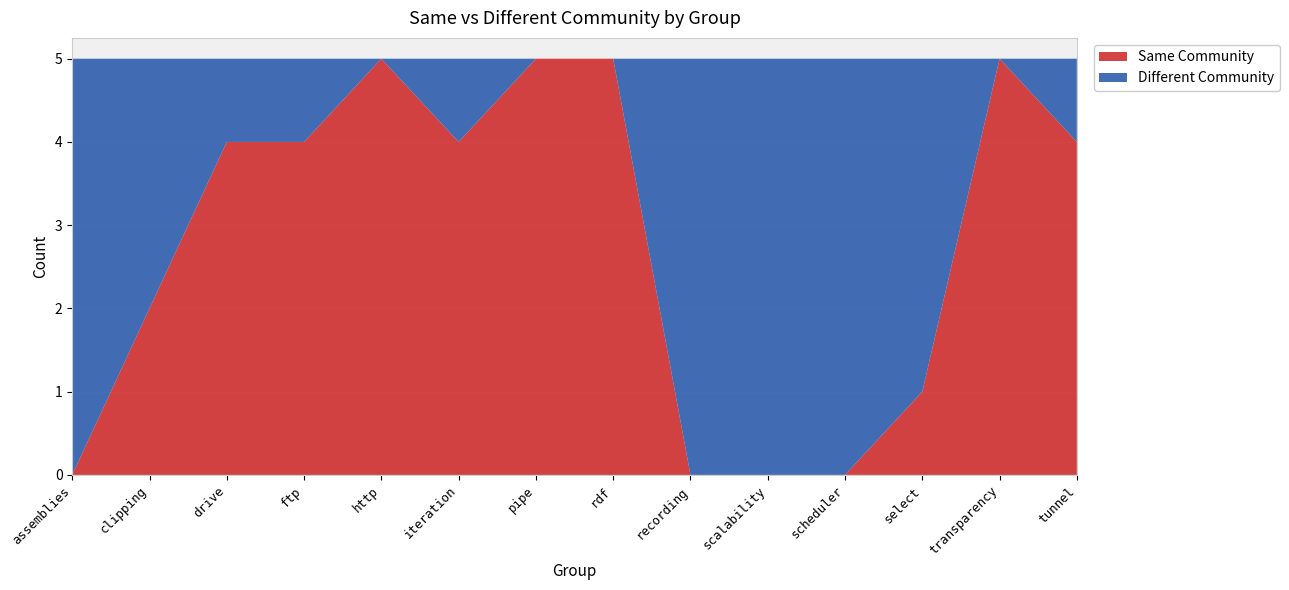

Reading right to left, list all the values displayed in this chart.

Same Community: tunnel=4	transparency=5	select=1	scheduler=0	scalability=0	recording=0	rdf=5	pipe=5	iteration=4	http=5	ftp=4	drive=4	clipping=2	assemblies=0
Different Community: tunnel=1	transparency=0	select=4	scheduler=5	scalability=5	recording=5	rdf=0	pipe=0	iteration=1	http=0	ftp=1	drive=1	clipping=3	assemblies=5